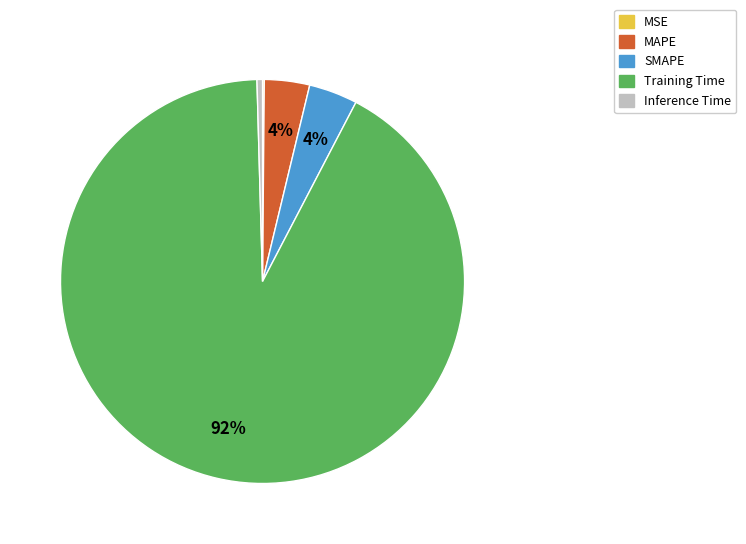

Which category accounts for the majority?

Training Time